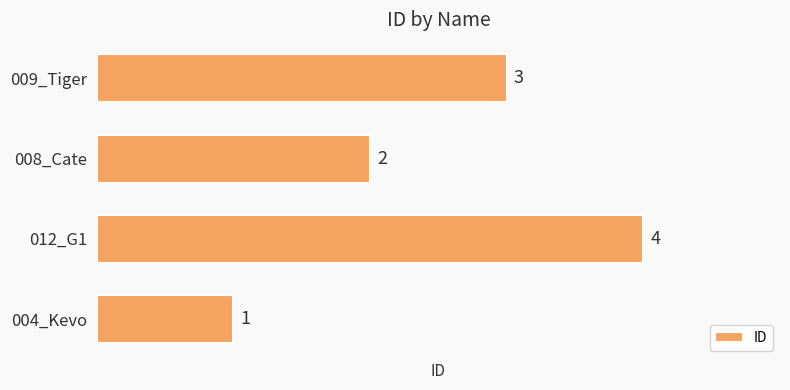

Reading top to bottom, extract all data points from this chart.

009_Tiger=3	008_Cate=2	012_G1=4	004_Kevo=1